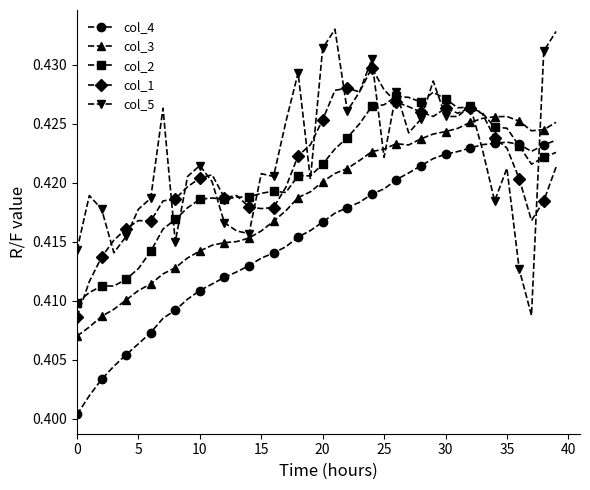

At how many categories does at least one series exceed 0?

40